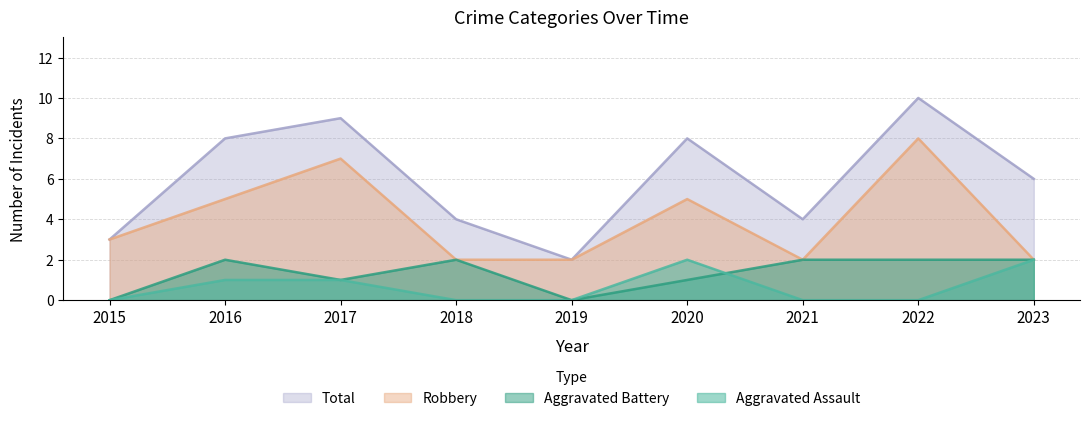

Reading left to right, list all the values displayed in this chart.

Aggravated Assault: 0	1	1	0	0	2	0	0	2
Aggravated Battery: 0	2	1	2	0	1	2	2	2
Robbery: 3	5	7	2	2	5	2	8	2
Total: 3	8	9	4	2	8	4	10	6